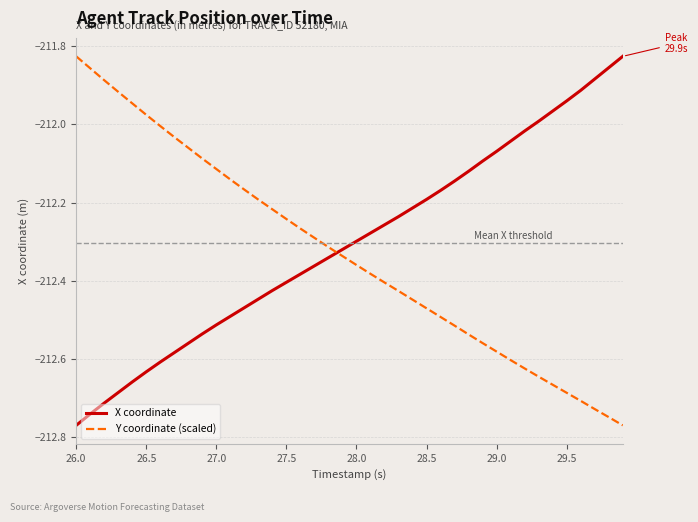

After their last crossing, which series has the higher values: Y coordinate (scaled) or X coordinate?

X coordinate